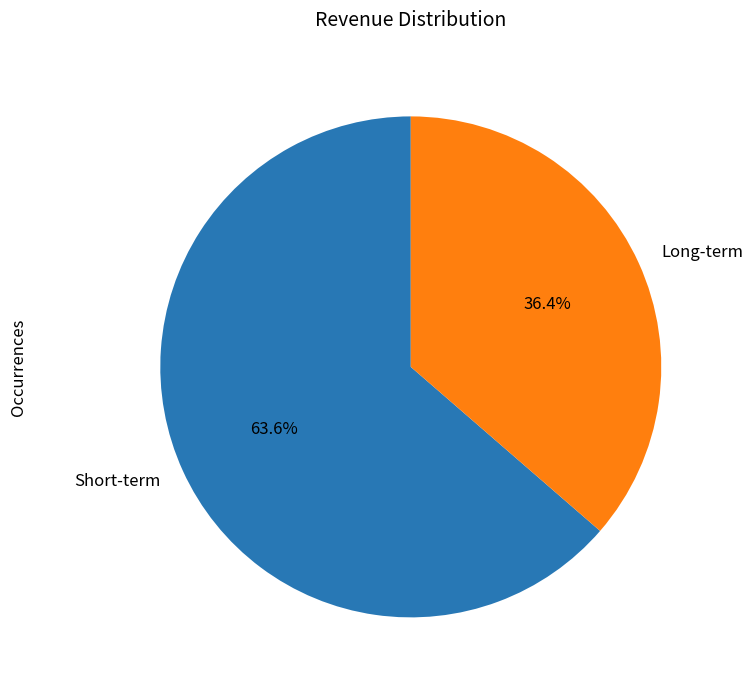

Which category has the biggest portion of the pie?

Short-term